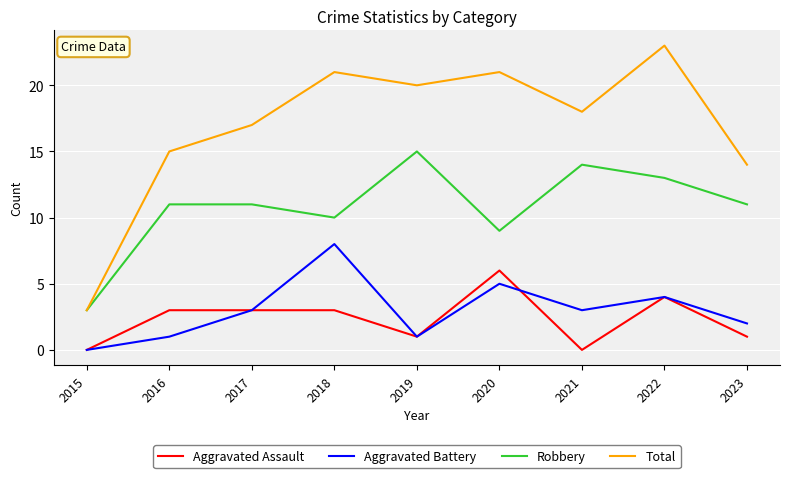

What is the difference between the maximum and second lowest values in the Robbery series?

6